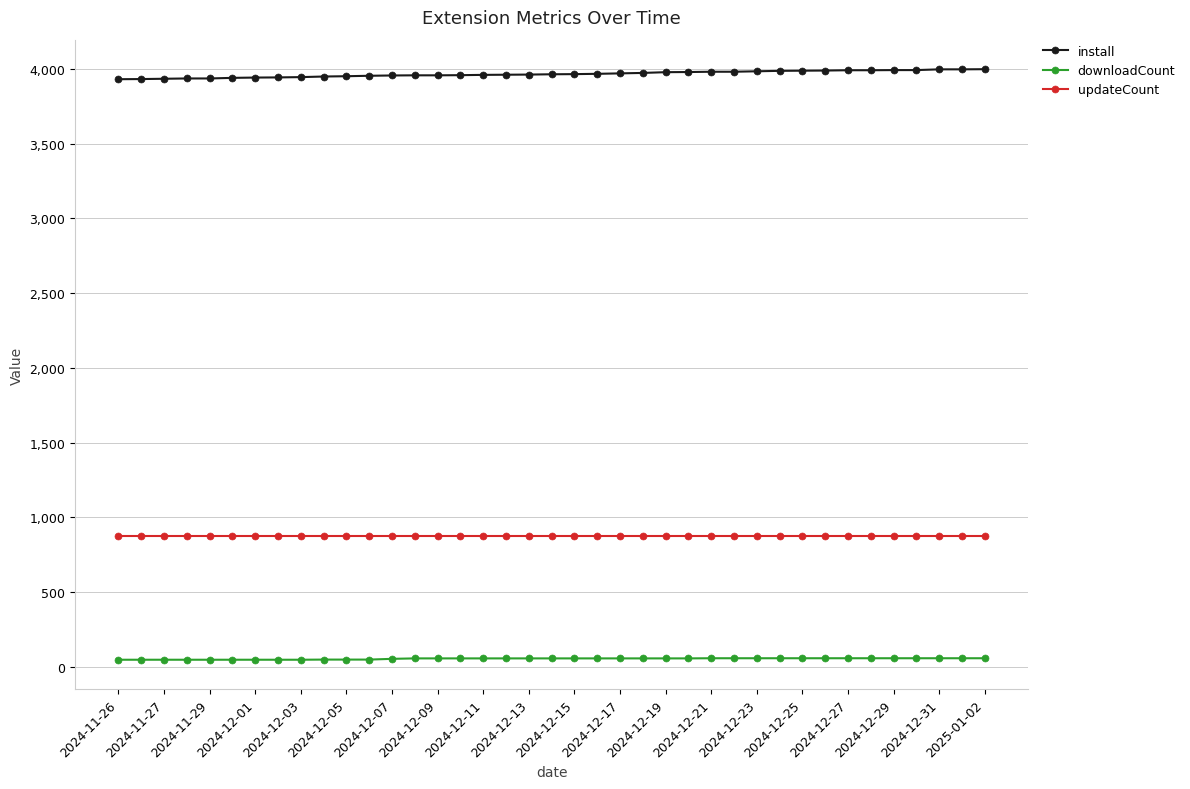

What is the sum of all downloadCount values?

2089